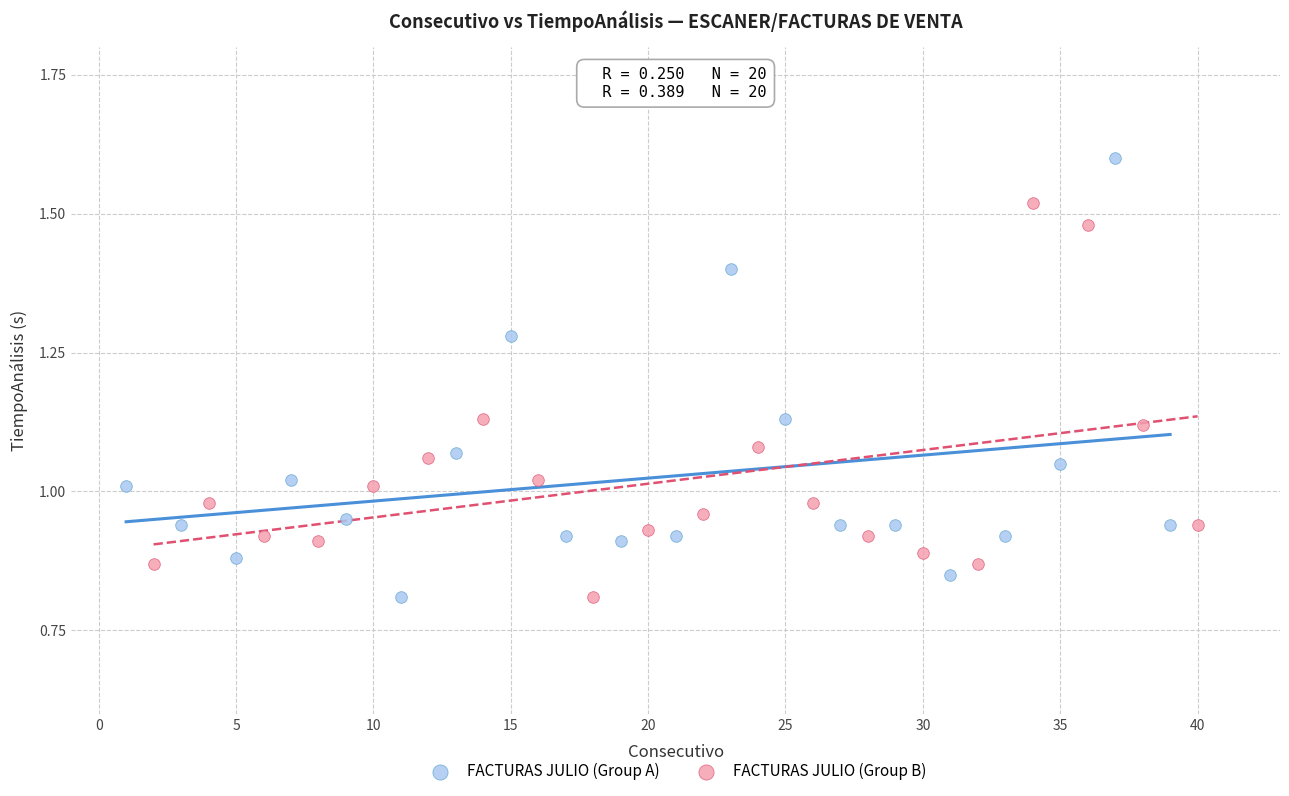

Which series has the widest spread of Y values?

FACTURAS JULIO (Group A)